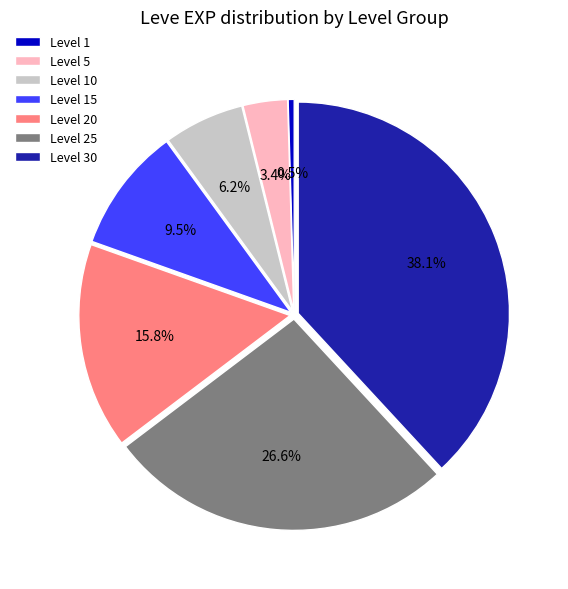

Is there any slice that represents more than half of the pie?

No